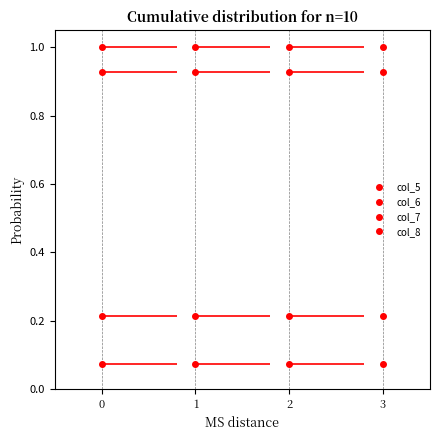

Count the number of data series in this chart.

4